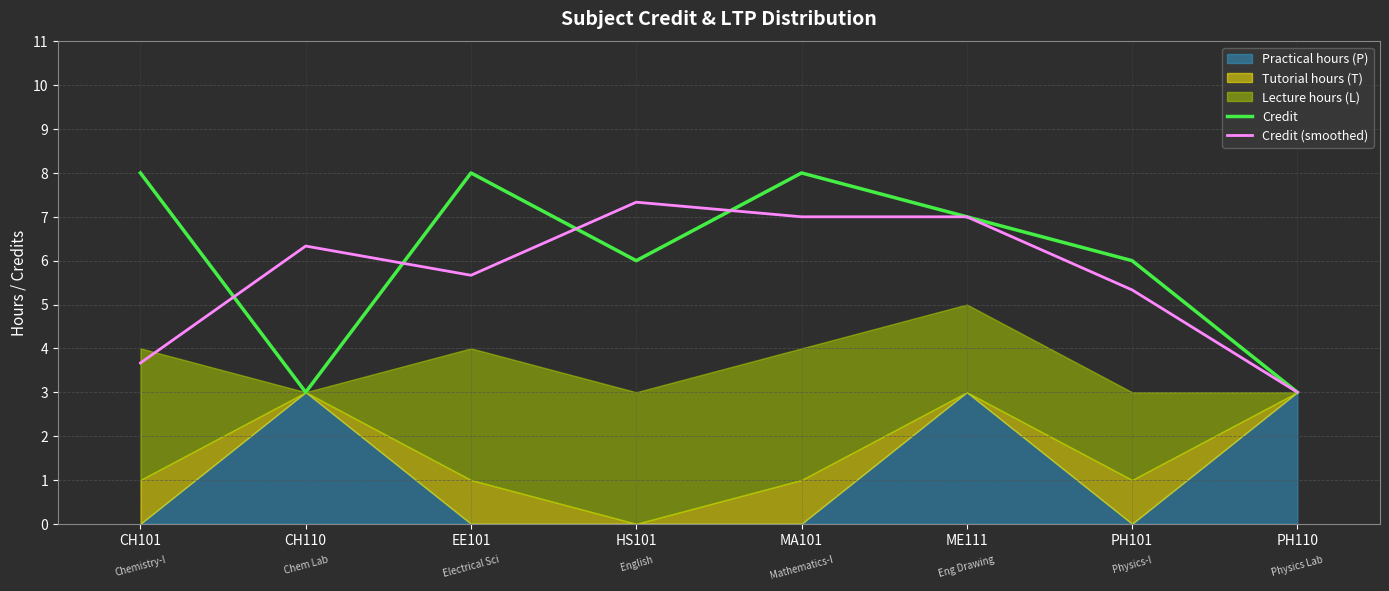

Which label corresponds to the largest value in the chart?

CH101